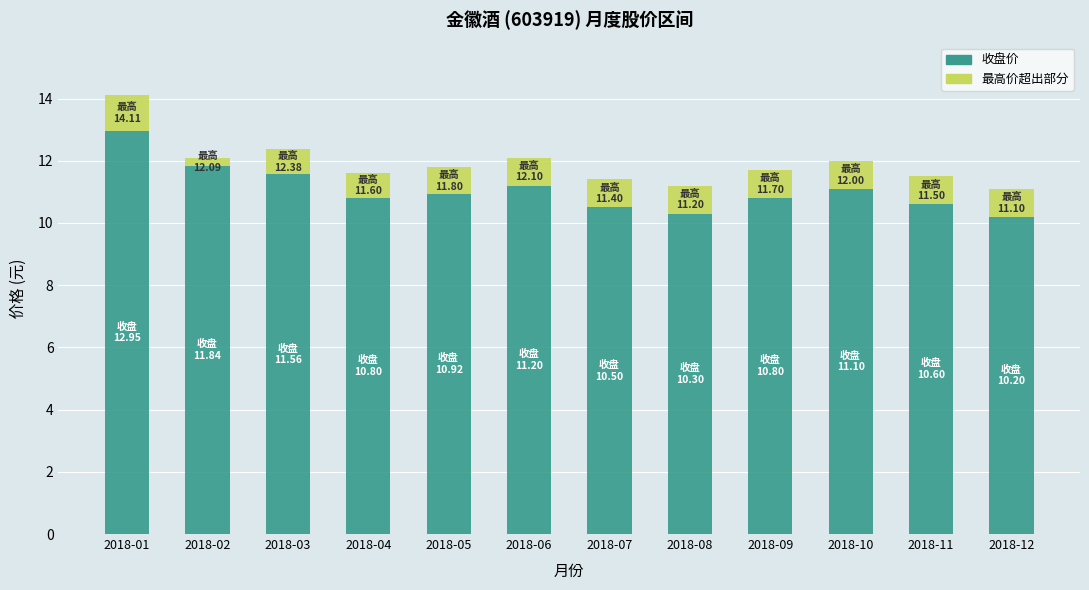

At which category is the sum across all series the highest?

2018-01